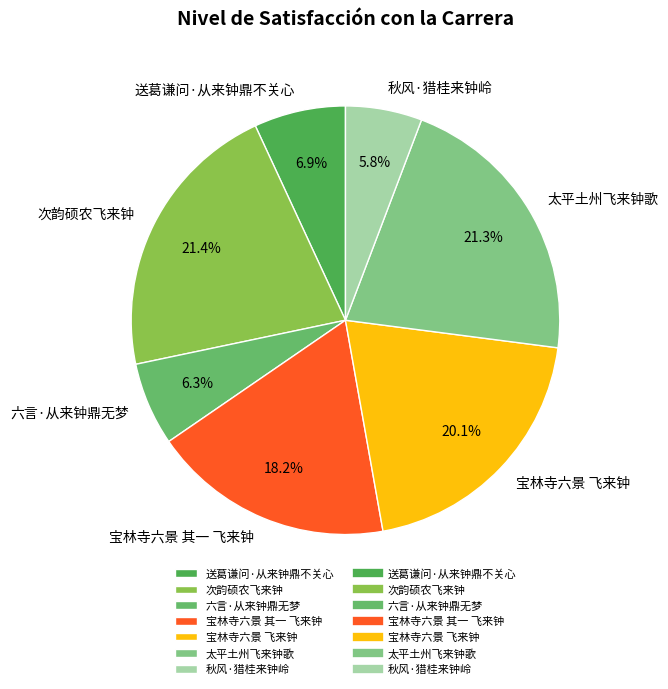

How many segments does this pie chart have?

7